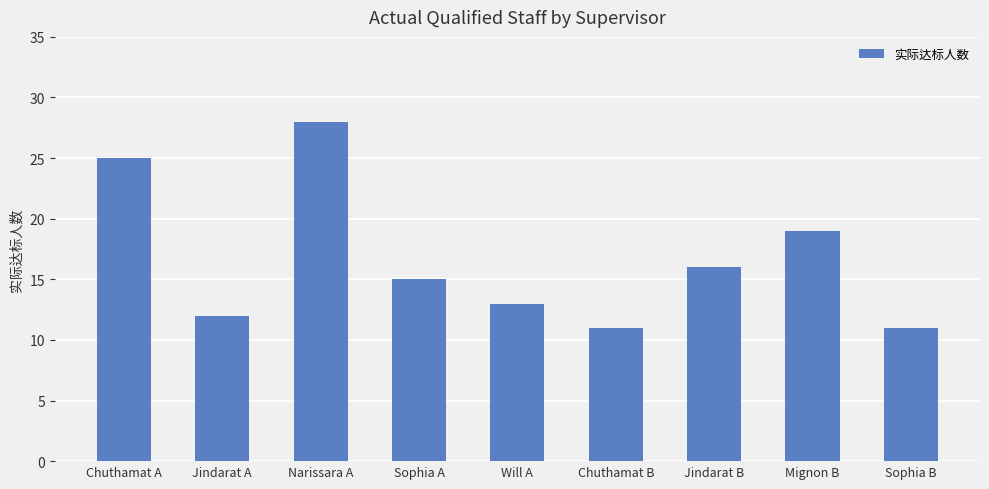

How many bars are there in total?

9